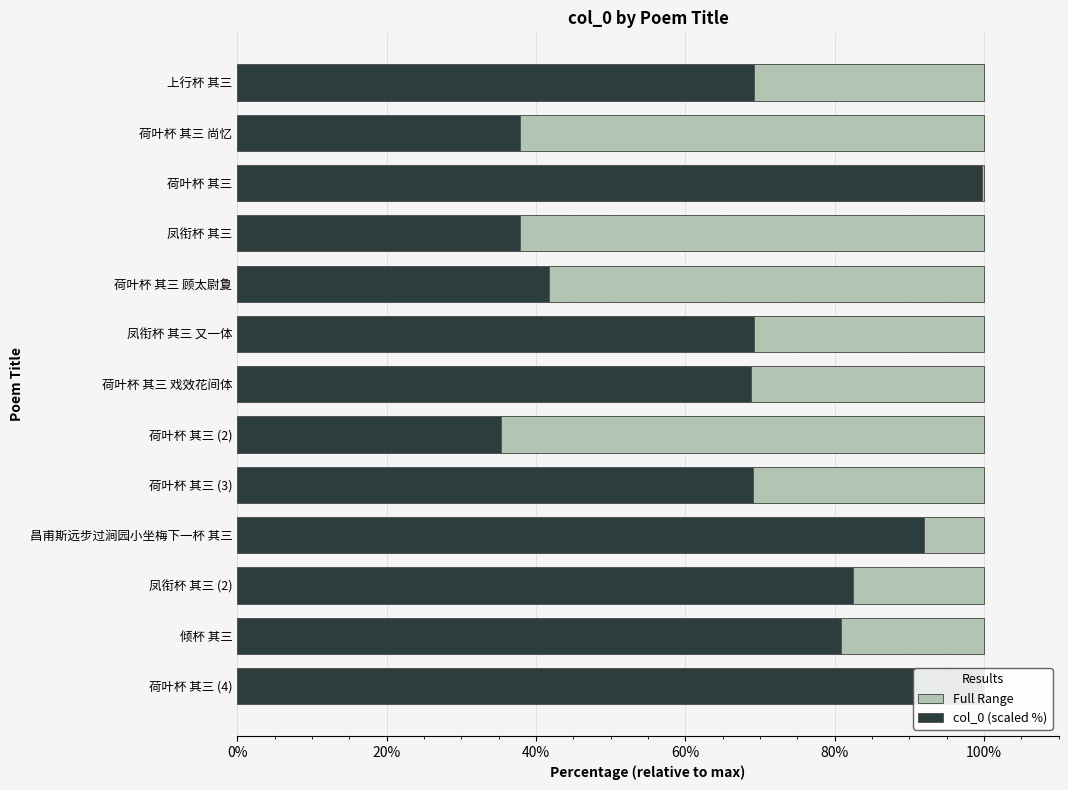

What is the spread (max minus min) of values at 20%?

37.1